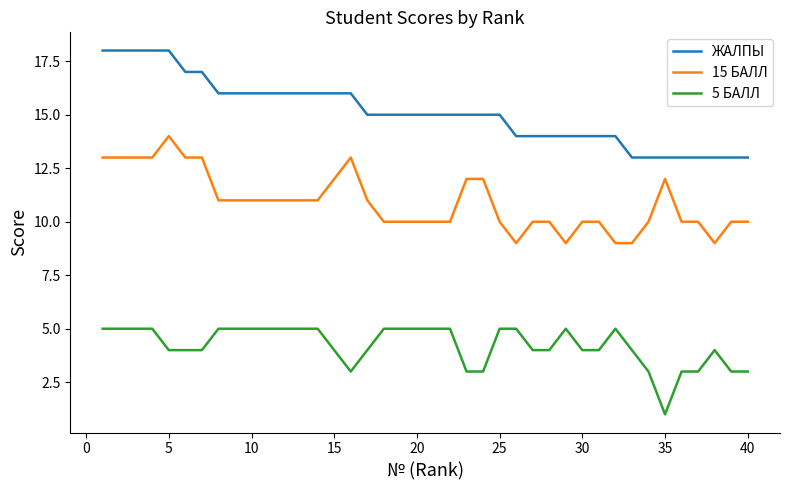

List the series in order of their peak value, lowest first.

5 БАЛЛ, 15 БАЛЛ, ЖАЛПЫ